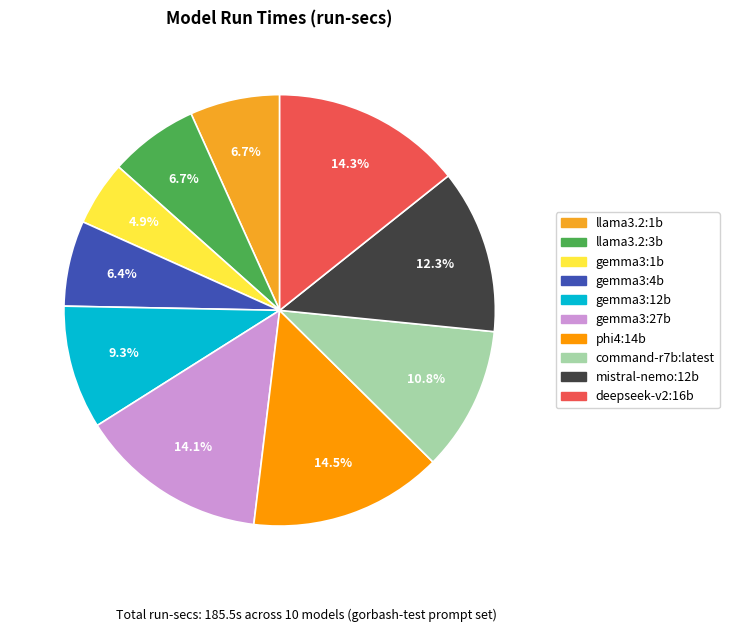

Does llama3.2:1b represent more than half of the total?

No